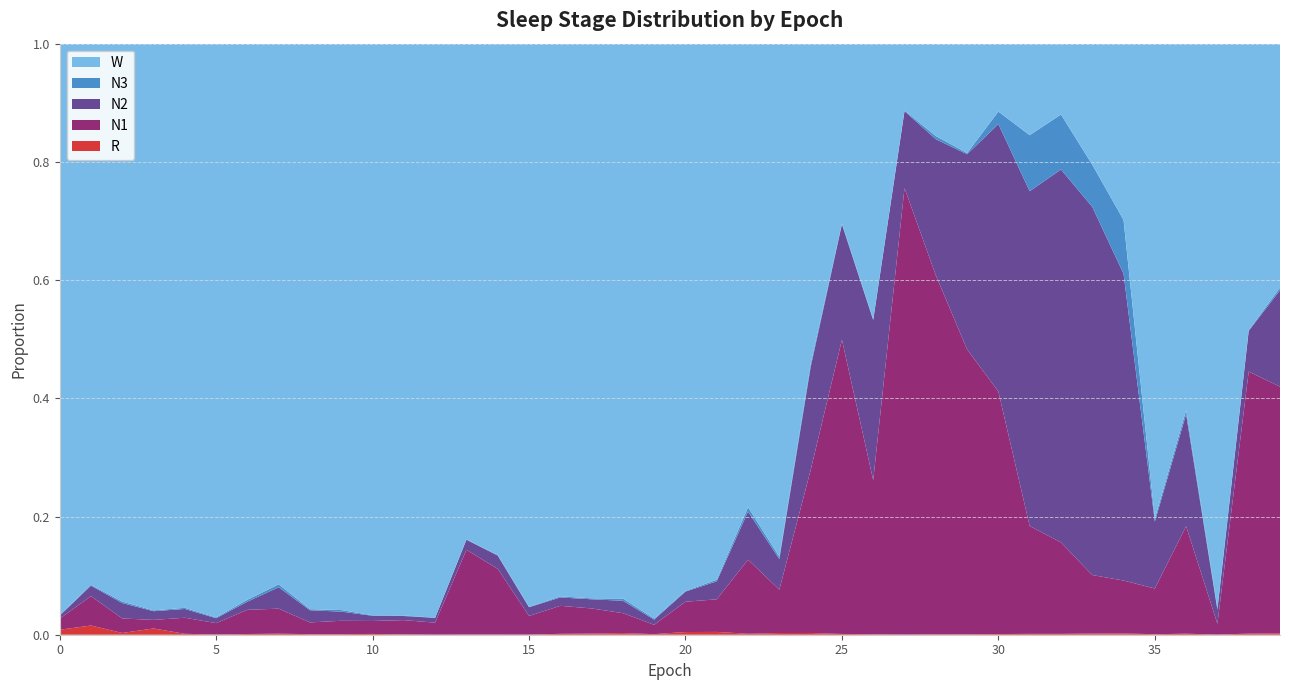

Reading left to right, what are all the values shown in this chart?

N1: 0=0.0	1=0.0	2=0.0	3=0.0	4=0.0	5=0.0	6=0.0	7=0.0	8=0.0	9=0.0	10=0.0	11=0.0	12=0.0	13=0.1	14=0.1	15=0.0	16=0.0	17=0.0	18=0.0	19=0.0	20=0.1	21=0.1	22=0.1	23=0.1	24=0.3	25=0.5	26=0.3	27=0.8	28=0.6	29=0.5	30=0.4	31=0.2	32=0.2	33=0.1	34=0.1	35=0.1	36=0.2	37=0.0	38=0.4	39=0.4
N2: 0=0.0	1=0.0	2=0.0	3=0.0	4=0.0	5=0.0	6=0.0	7=0.0	8=0.0	9=0.0	10=0.0	11=0.0	12=0.0	13=0.0	14=0.0	15=0.0	16=0.0	17=0.0	18=0.0	19=0.0	20=0.0	21=0.0	22=0.1	23=0.1	24=0.2	25=0.2	26=0.3	27=0.1	28=0.2	29=0.3	30=0.5	31=0.6	32=0.6	33=0.6	34=0.5	35=0.1	36=0.2	37=0.0	38=0.1	39=0.2
N3: 0=0.0	1=0.0	2=0.0	3=0.0	4=0.0	5=0.0	6=0.0	7=0.0	8=0.0	9=0.0	10=0.0	11=0.0	12=0.0	13=0.0	14=0.0	15=0.0	16=0.0	17=0.0	18=0.0	19=0.0	20=0.0	21=0.0	22=0.0	23=0.0	24=0.0	25=0.0	26=0.0	27=0.0	28=0.0	29=0.0	30=0.0	31=0.1	32=0.1	33=0.1	34=0.1	35=0.0	36=0.0	37=0.0	38=0.0	39=0.0
R: 0=0.0	1=0.0	2=0.0	3=0.0	4=0.0	5=0.0	6=0.0	7=0.0	8=0.0	9=0.0	10=0.0	11=0.0	12=0.0	13=0.0	14=0.0	15=0.0	16=0.0	17=0.0	18=0.0	19=0.0	20=0.0	21=0.0	22=0.0	23=0.0	24=0.0	25=0.0	26=0.0	27=0.0	28=0.0	29=0.0	30=0.0	31=0.0	32=0.0	33=0.0	34=0.0	35=0.0	36=0.0	37=0.0	38=0.0	39=0.0
W: 0=1.0	1=0.9	2=0.9	3=1.0	4=1.0	5=1.0	6=0.9	7=0.9	8=1.0	9=1.0	10=1.0	11=1.0	12=1.0	13=0.8	14=0.9	15=1.0	16=0.9	17=0.9	18=0.9	19=1.0	20=0.9	21=0.9	22=0.8	23=0.9	24=0.5	25=0.3	26=0.5	27=0.1	28=0.2	29=0.2	30=0.1	31=0.2	32=0.1	33=0.2	34=0.3	35=0.8	36=0.6	37=1.0	38=0.5	39=0.4